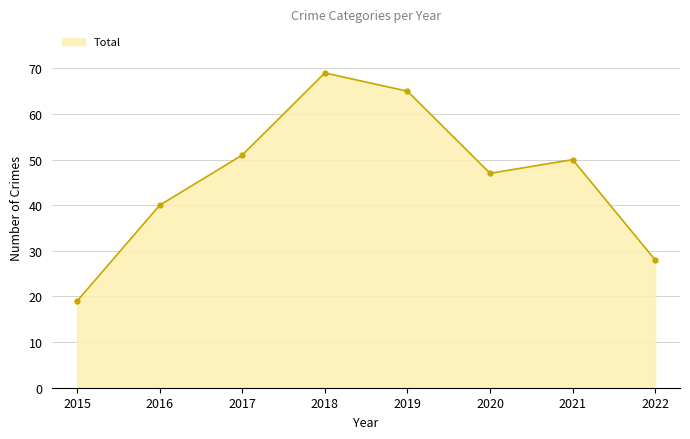

What is the sum of all values?

369